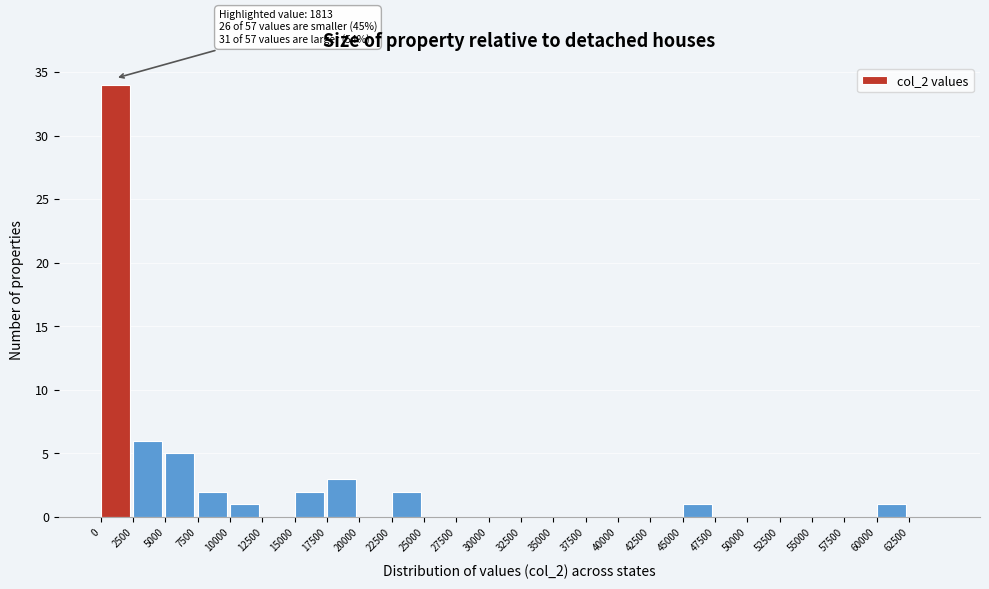

Which range on the x-axis has the tallest bar?

0 to 2500